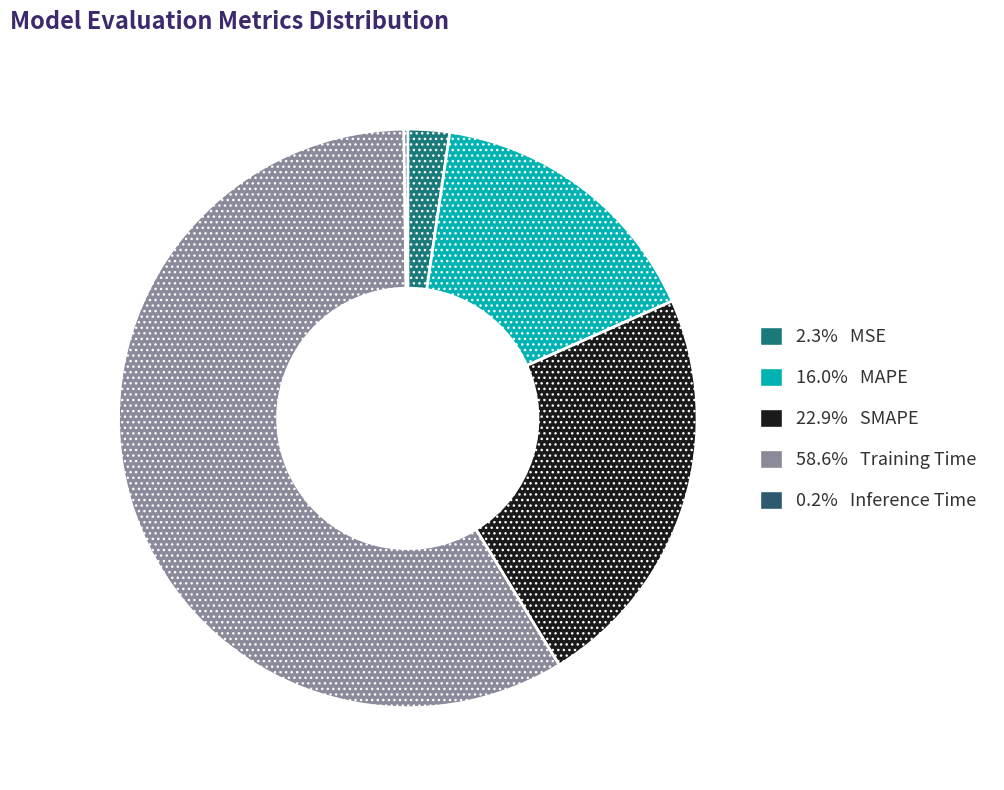

To the nearest percent, what is the average slice percentage?

20%